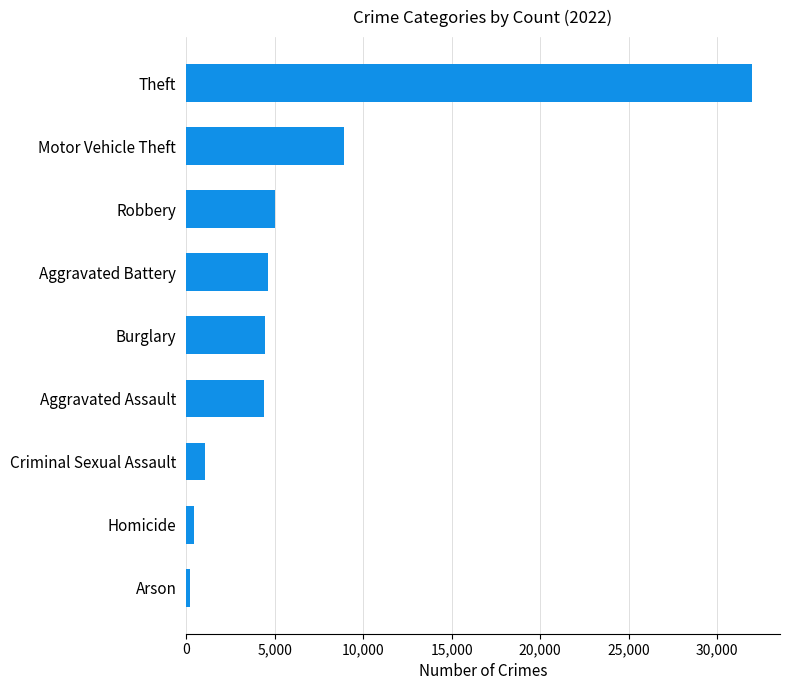

What is the minimum value shown in the chart?

244